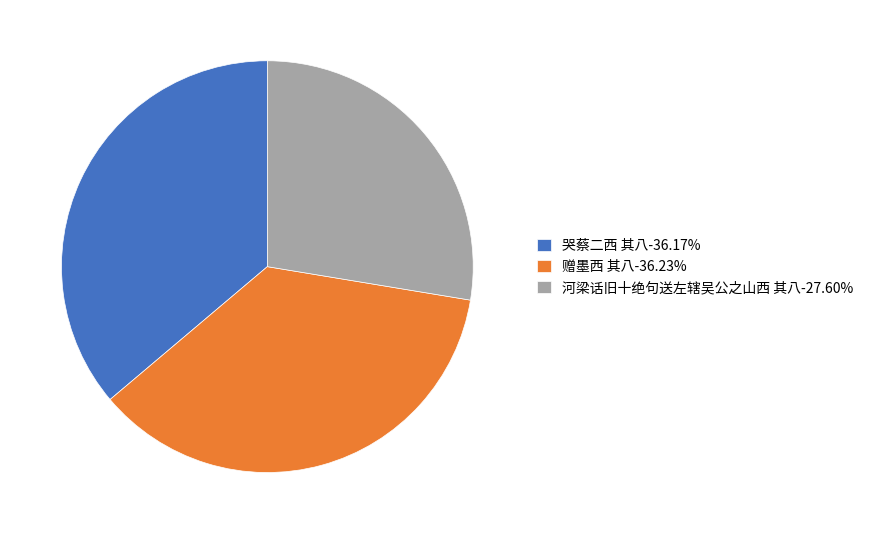

Is the sum of 哭蔡二西 其八 and 赠墨西 其八 greater than half?

Yes